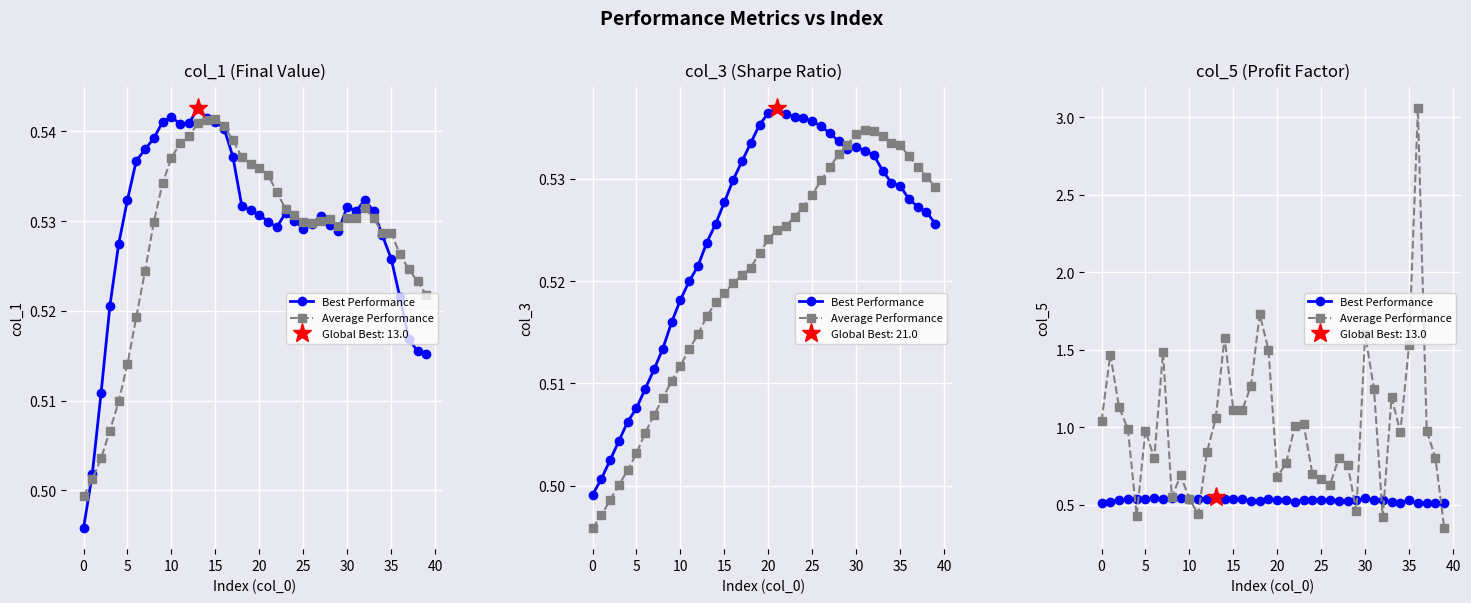

Is the value of Best Performance at 29 greater than the value of Average Performance at 28?

No